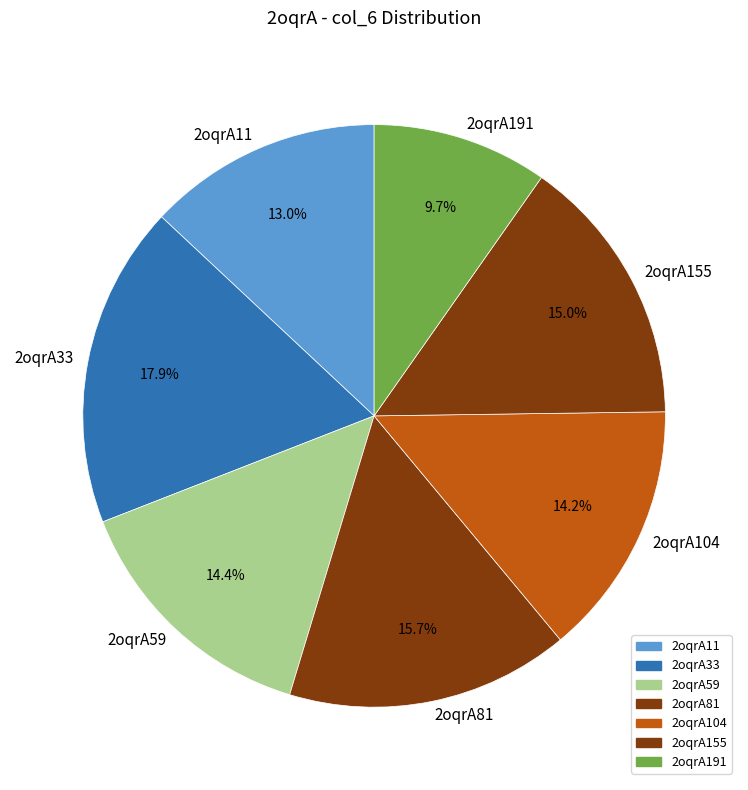

Is there a majority slice in this chart?

No